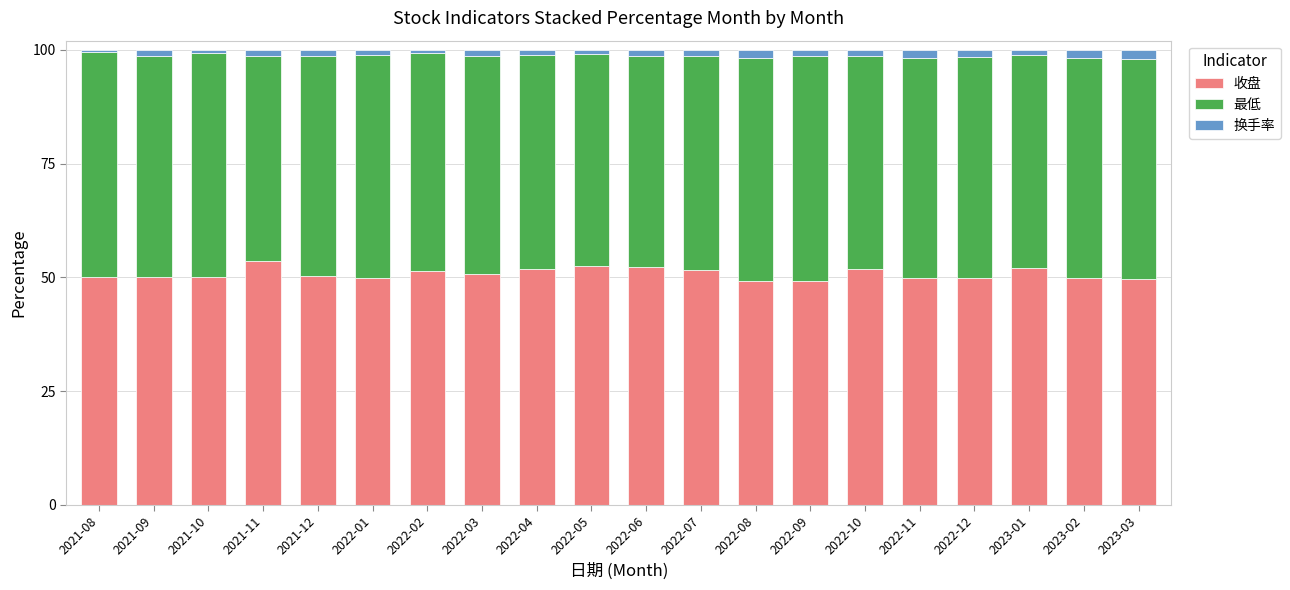

Does the chart contain stacked bars?

Yes